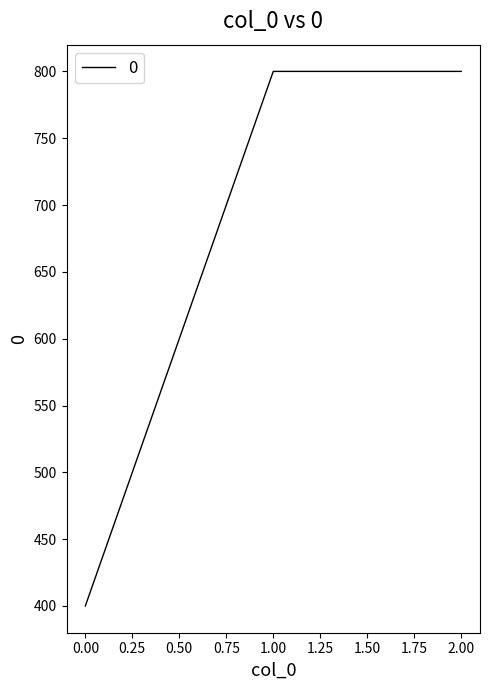

Reading right to left, transcribe all the data shown in this chart.

800	800	400